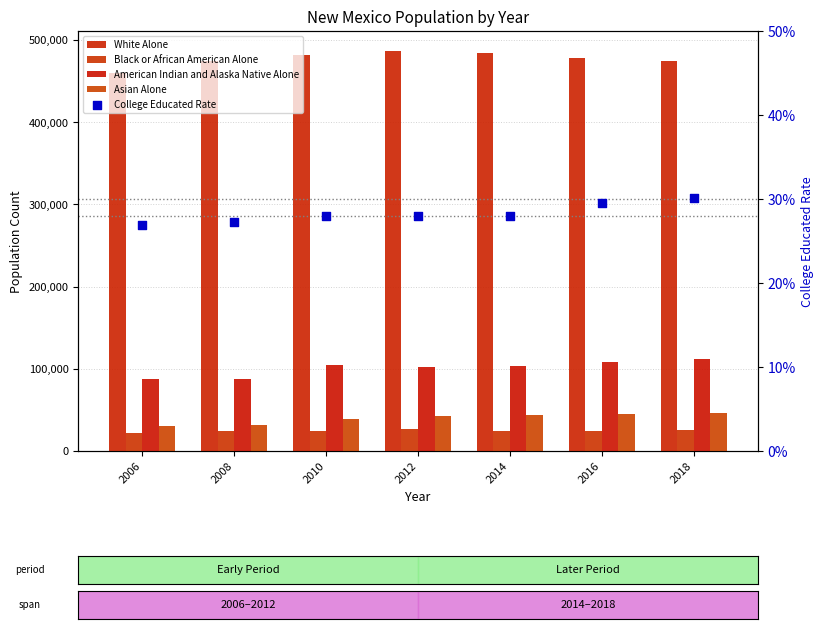

At how many categories does at least one series exceed 154319?

7